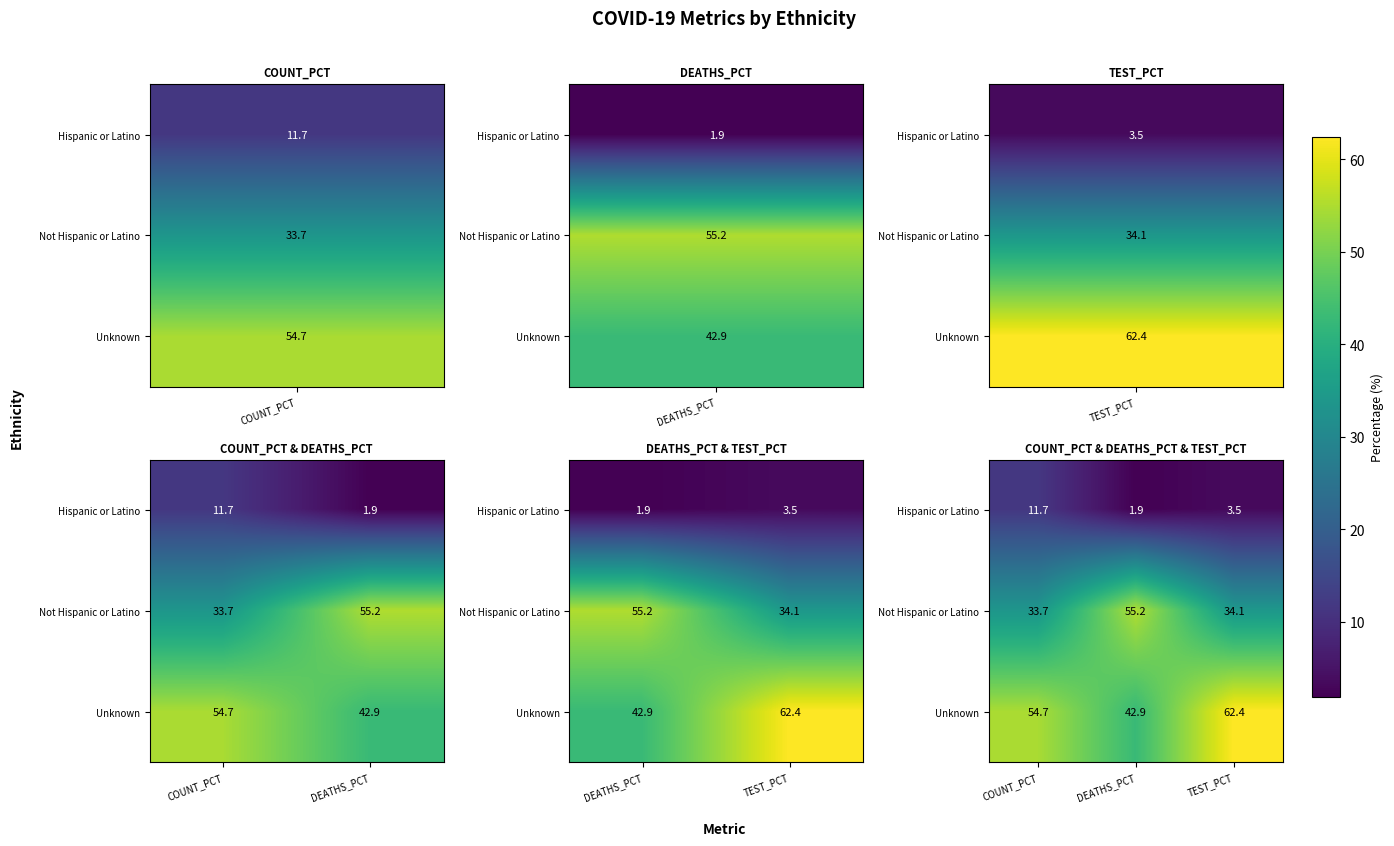

What is the minimum value for Hispanic or Latino?

1.9